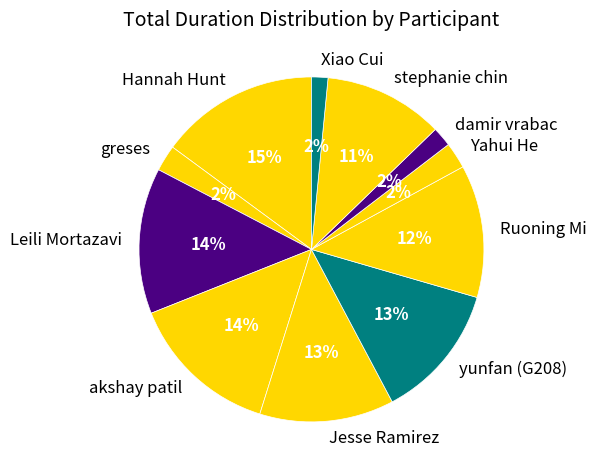

Do Ruoning Mi and yunfan (G208) together represent more than half of the pie?

No